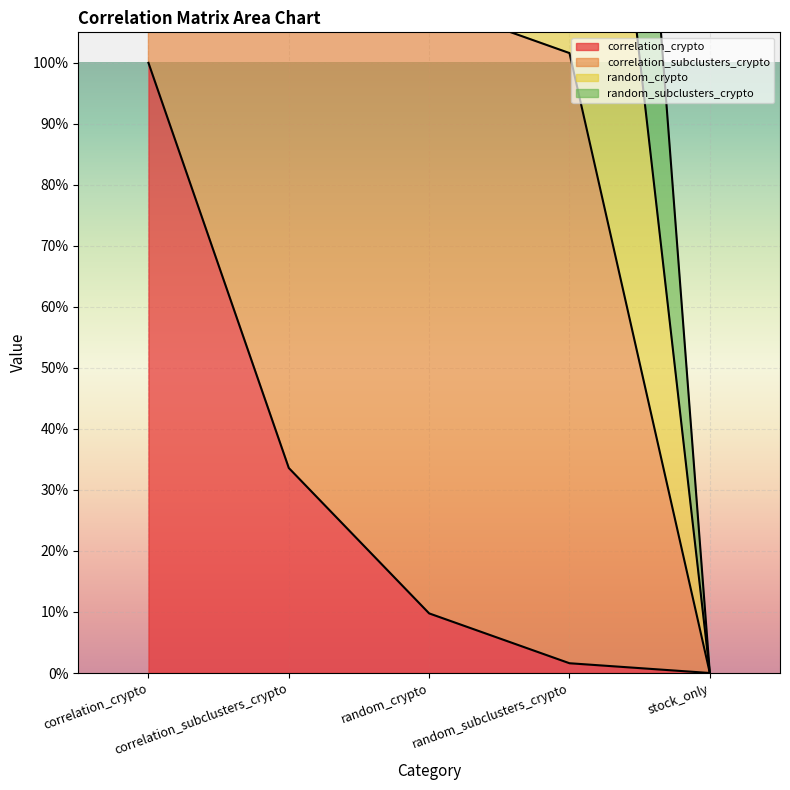

Where is the first local maximum for correlation_subclusters_crypto?

correlation_subclusters_crypto